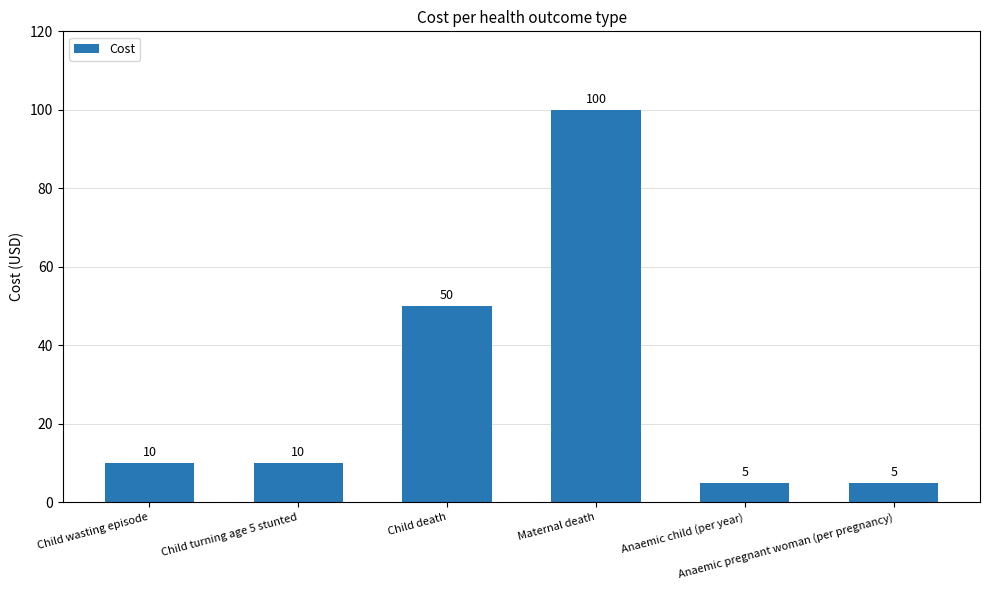

Reading left to right, extract all data points from this chart.

10	10	50	100	5	5